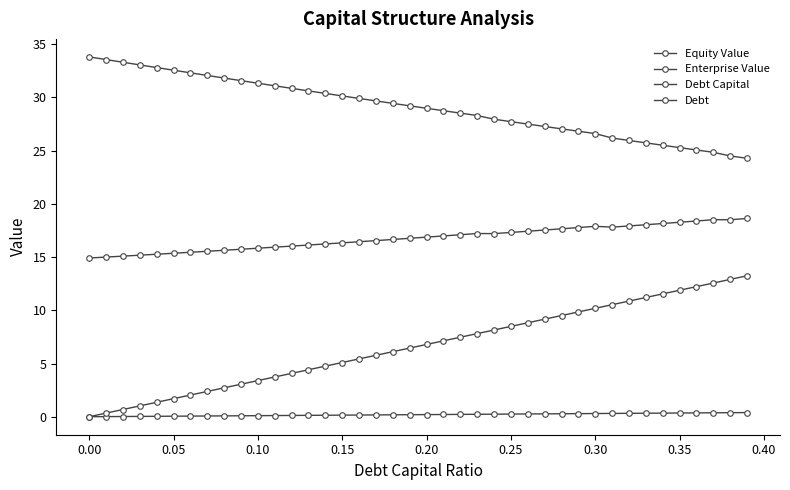

Is this an area chart (filled region under the line)?

No